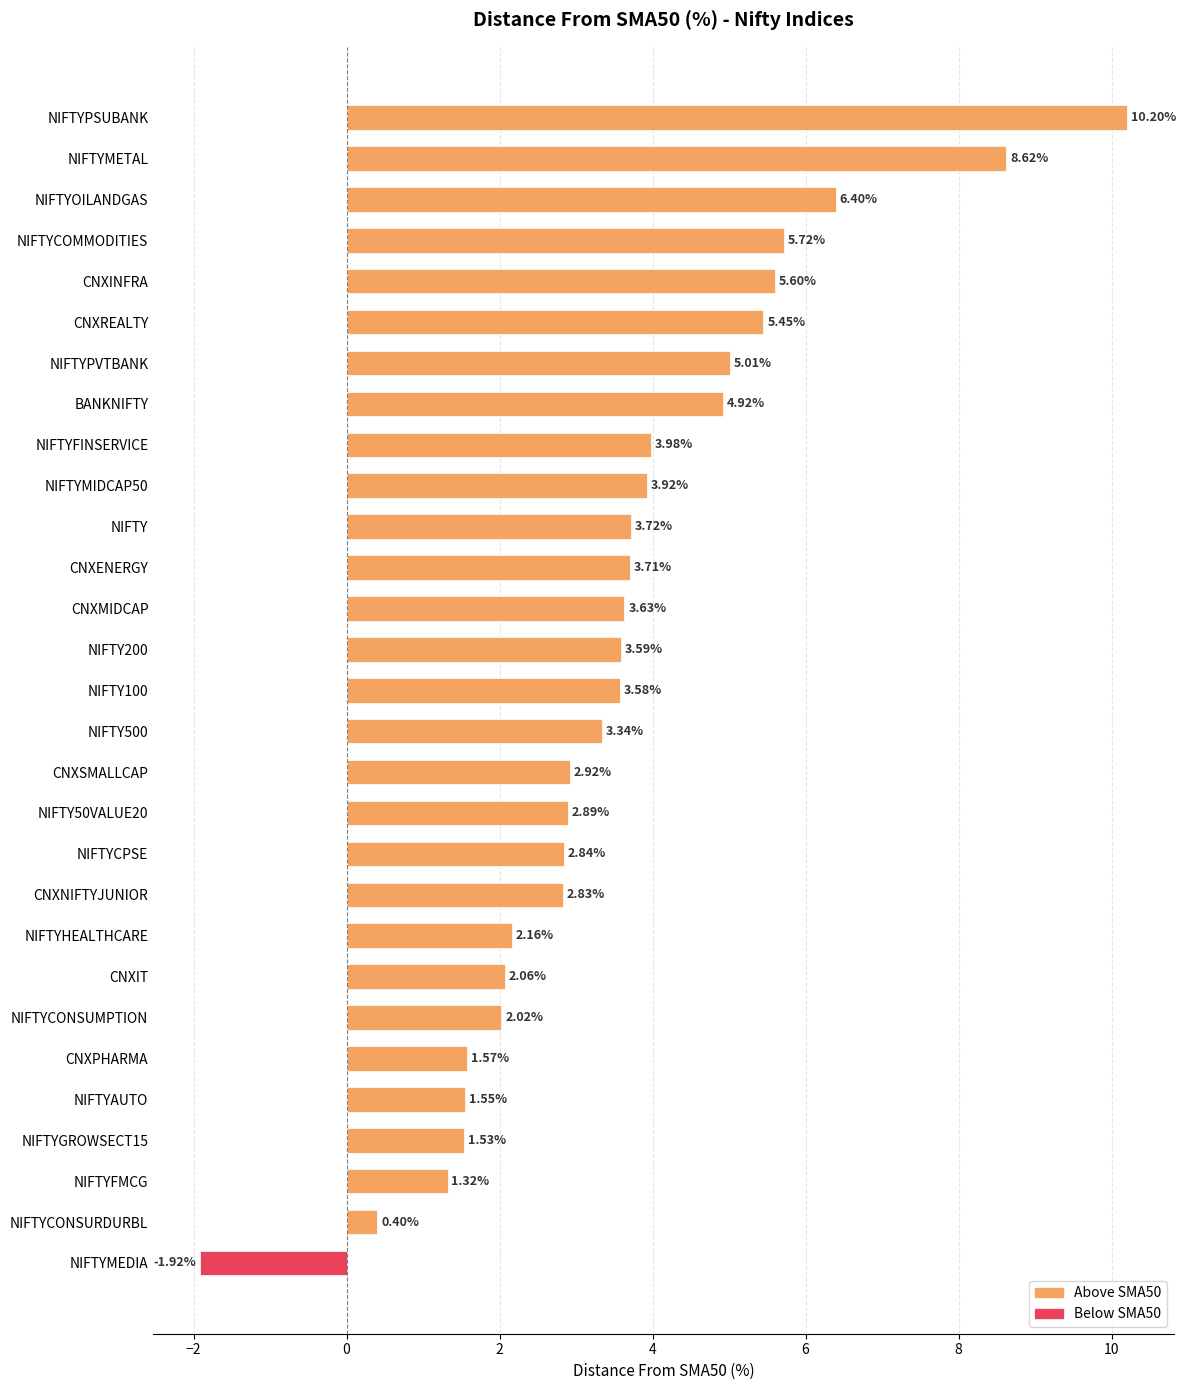

What is the difference between the maximum and second lowest values?

9.8